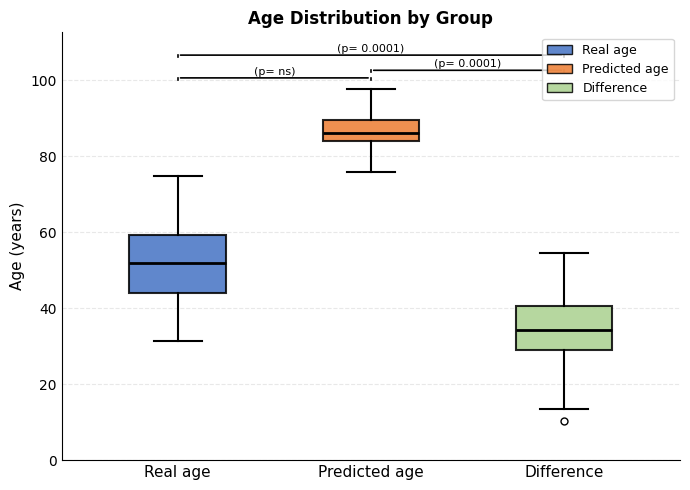

Reading left to right, read every box against the y-axis: the position of its median line, the range the box covers, and the ends of its whiskers. The values are not printed on the chart, so give them approximately, as read against the axis.

Real age: median 52, box 44 to 60, whiskers 32 to 74
Predicted age: median 86, box 84 to 90, whiskers 76 to 98
Difference: median 34, box 30 to 40, whiskers 14 to 54